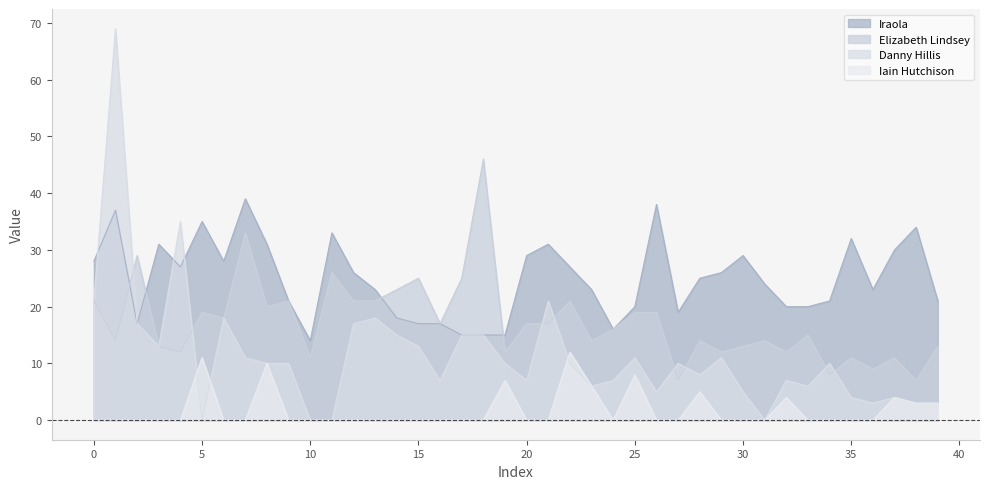

What is the label of the 10th point from the right?

30